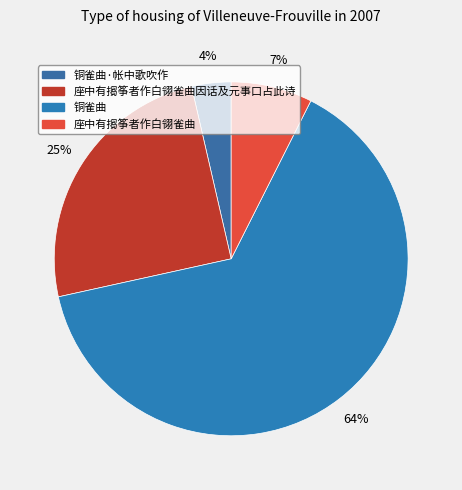

How many segments does this pie chart have?

4